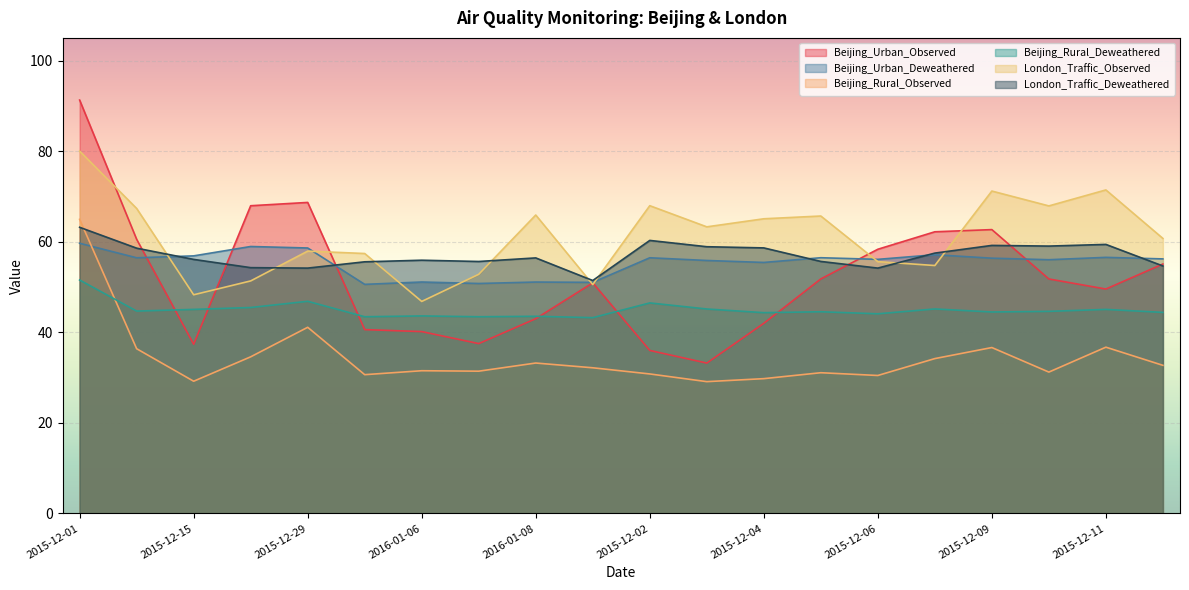

List the labels in order of Beijing_Rural_Observed value, smallest first.

2015-12-03, 2015-12-15, 2015-12-04, 2015-12-06, 2016-01-05, 2015-12-02, 2015-12-05, 2015-12-10, 2016-01-07, 2016-01-06, 2016-01-09, 2015-12-12, 2016-01-08, 2015-12-07, 2015-12-22, 2015-12-08, 2015-12-09, 2015-12-11, 2015-12-29, 2015-12-01